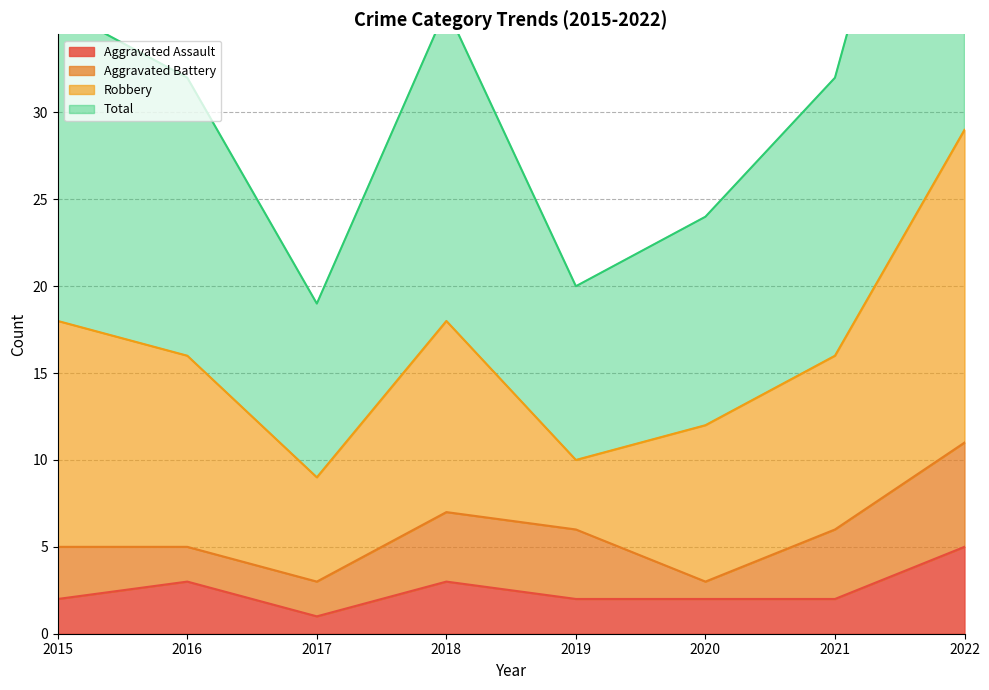

At which category is the sum across all series the highest?

2022